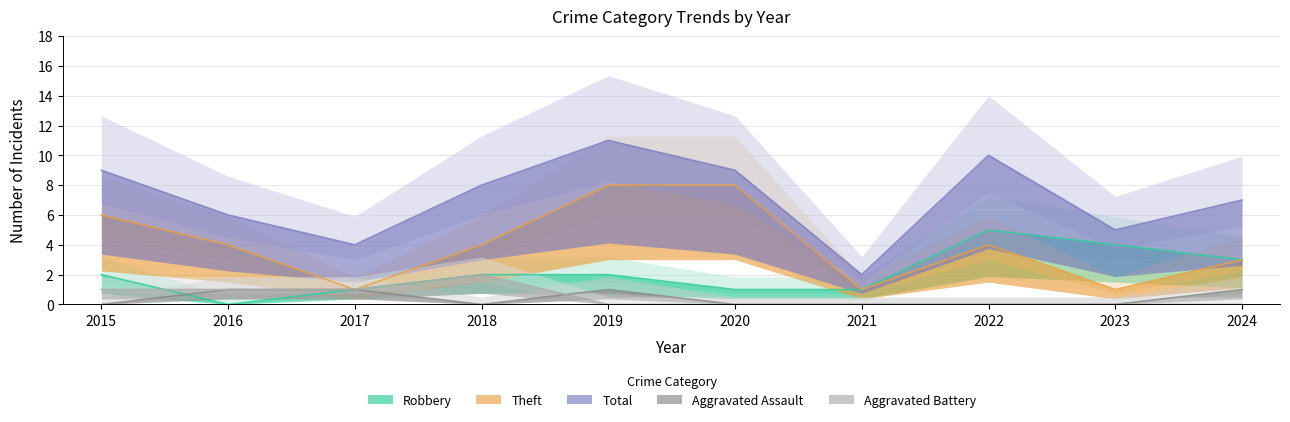

Rank the series at 2017 from lowest to highest value.

Aggravated Assault, Aggravated Battery, Robbery, Theft, Total